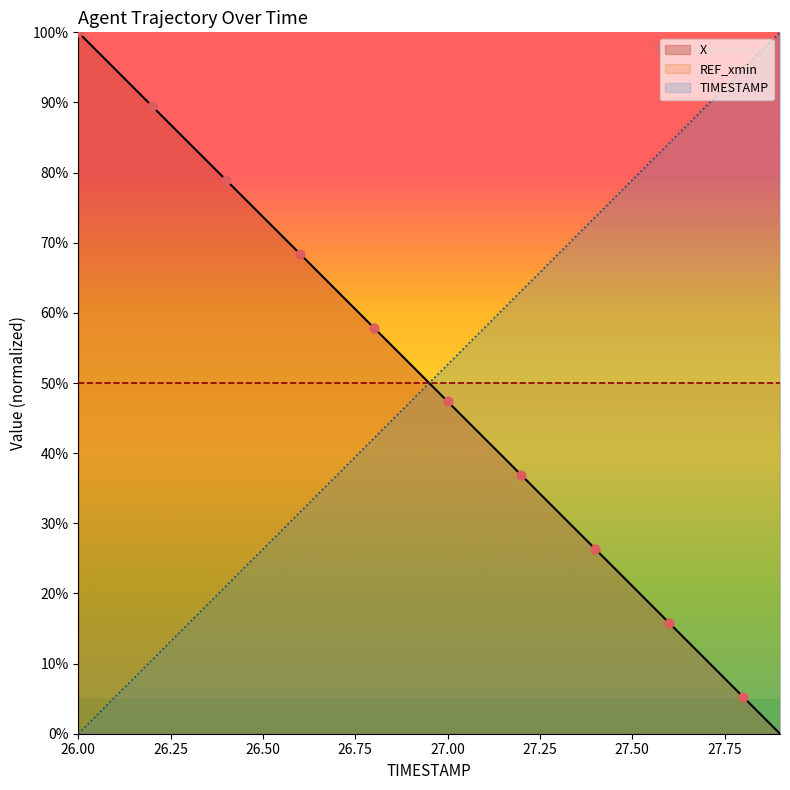

Which series reaches the maximum Y coordinate?

X